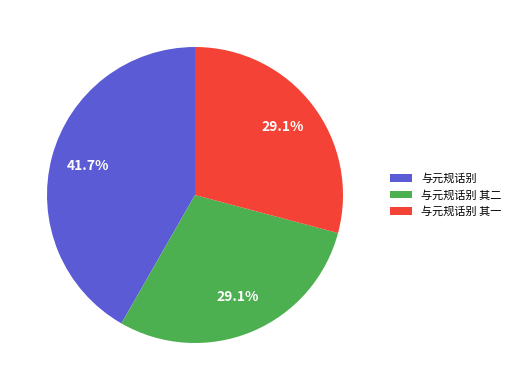

Is it true that 与元规话别 其二 is 29% of the pie?

True